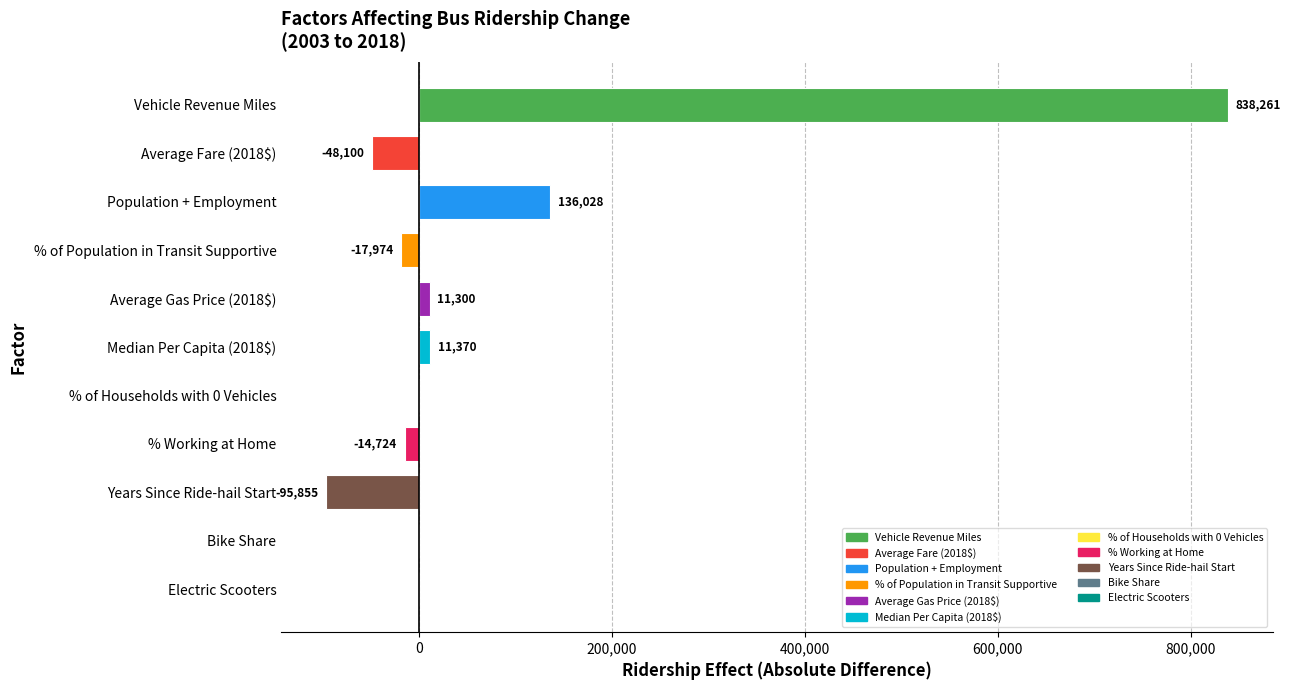

Count the number of categories in the chart.

11